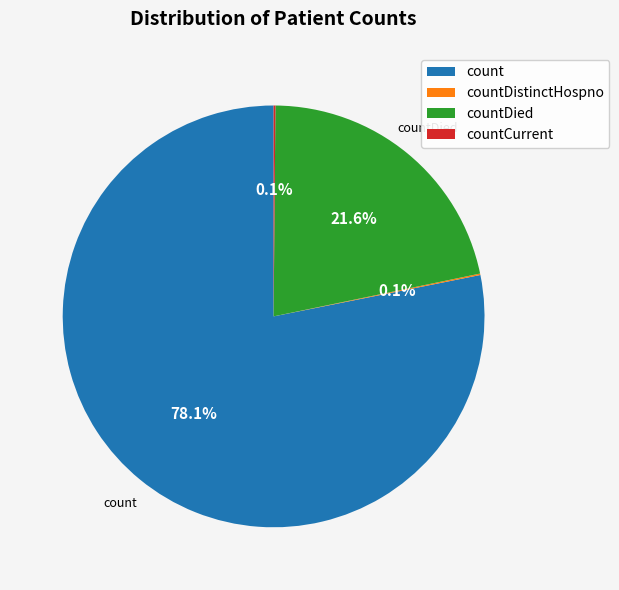

What percentage is the countDied slice, to the nearest percent?

22%